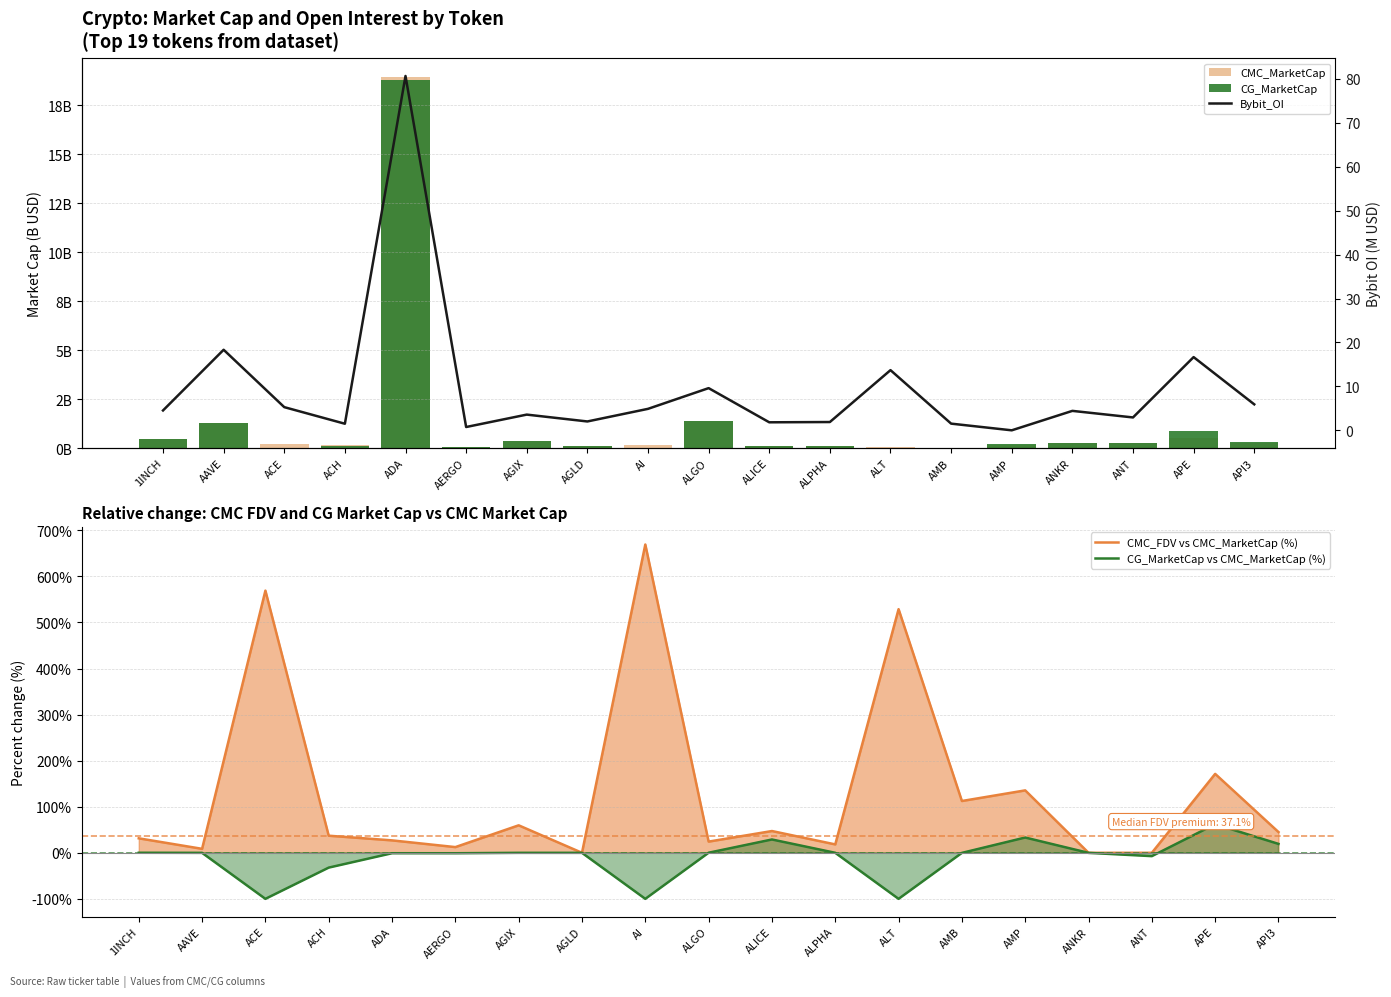

What is the value of the CG_MarketCap bar at the 5th from the left?

18.8